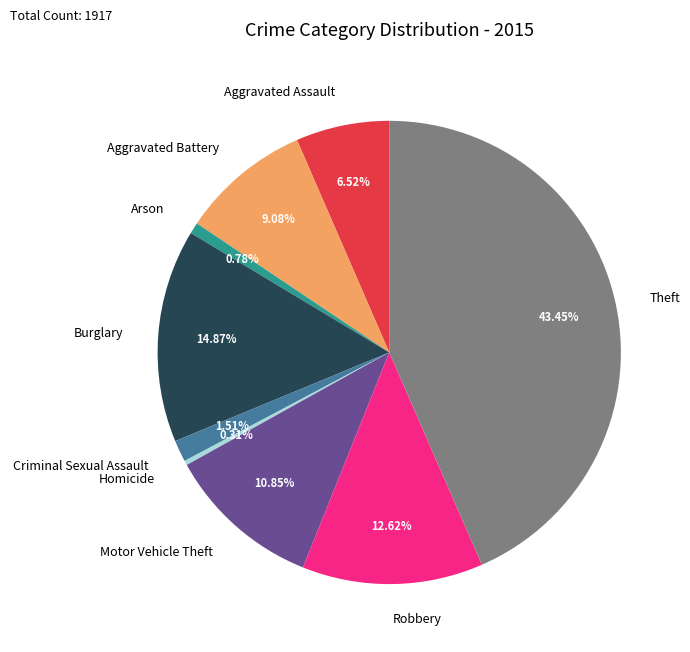

True or false: Robbery accounts for 22% of the total.

False